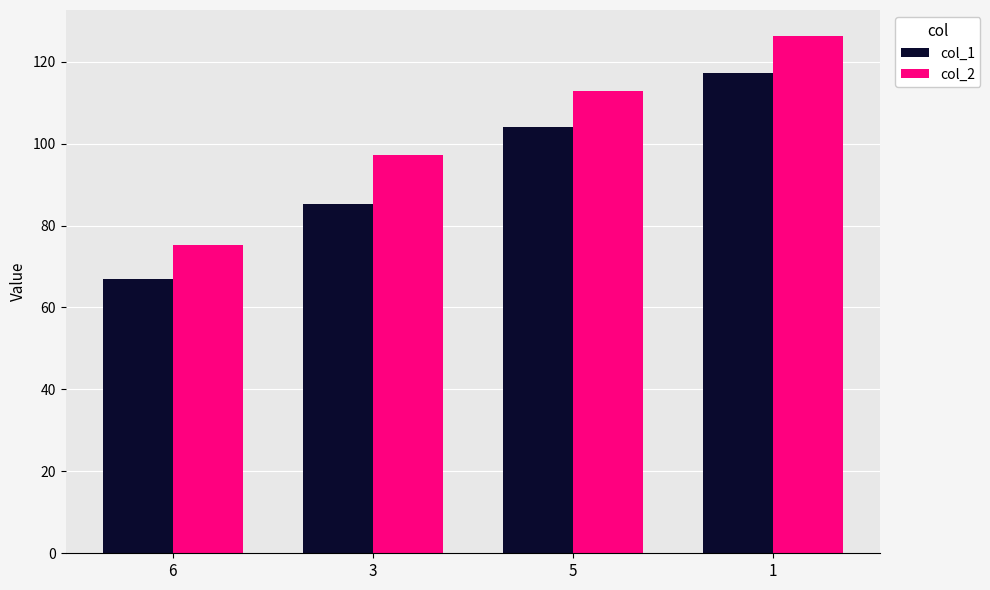

The col_2 series shows 18.4 at 6. True or false?

False